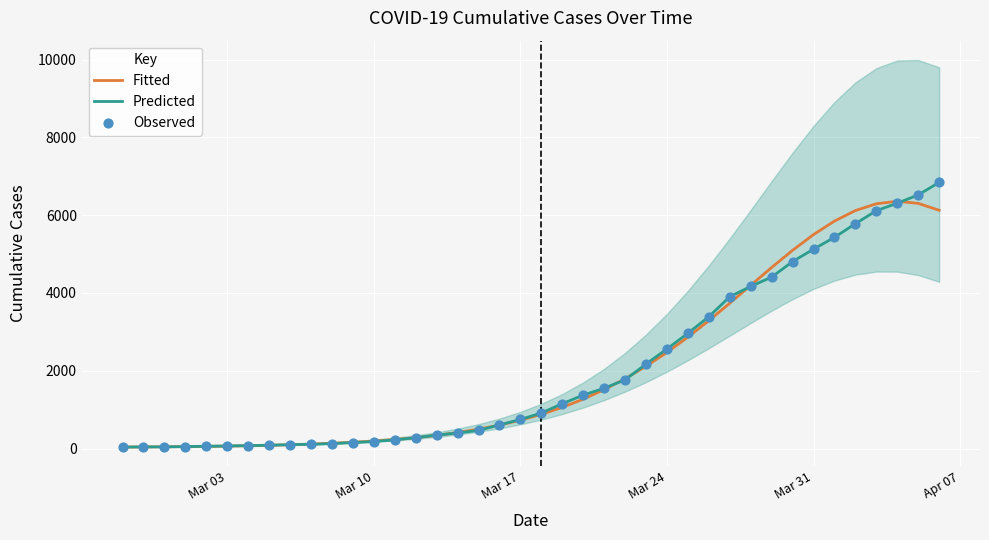

At how many categories does at least one series exceed 4833?

8